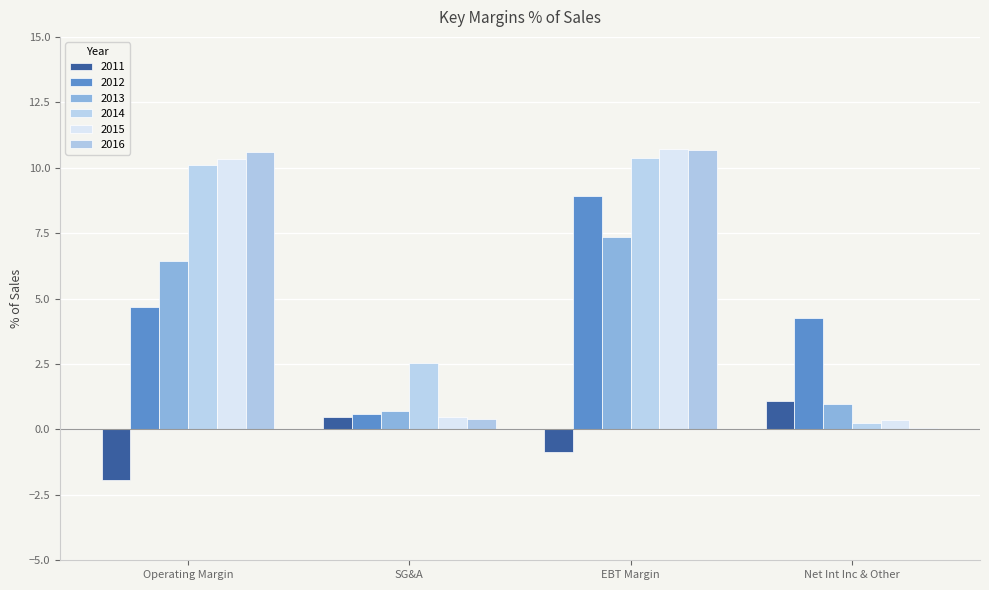

True or false: 2015 has a value of 2.8 at Operating Margin.

False